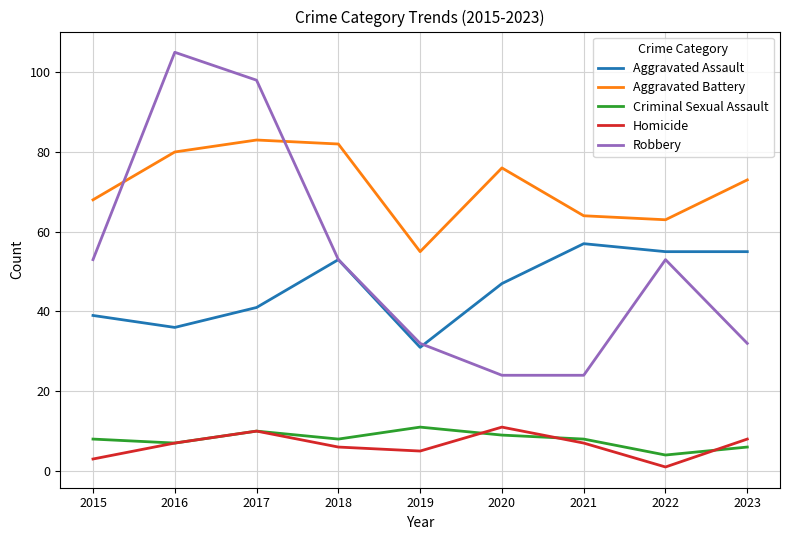

Reading right to left, what are all the values shown in this chart?

Aggravated Assault: 2023=55	2022=55	2021=57	2020=47	2019=31	2018=53	2017=41	2016=36	2015=39
Aggravated Battery: 2023=73	2022=63	2021=64	2020=76	2019=55	2018=82	2017=83	2016=80	2015=68
Criminal Sexual Assault: 2023=6	2022=4	2021=8	2020=9	2019=11	2018=8	2017=10	2016=7	2015=8
Homicide: 2023=8	2022=1	2021=7	2020=11	2019=5	2018=6	2017=10	2016=7	2015=3
Robbery: 2023=32	2022=53	2021=24	2020=24	2019=32	2018=53	2017=98	2016=105	2015=53